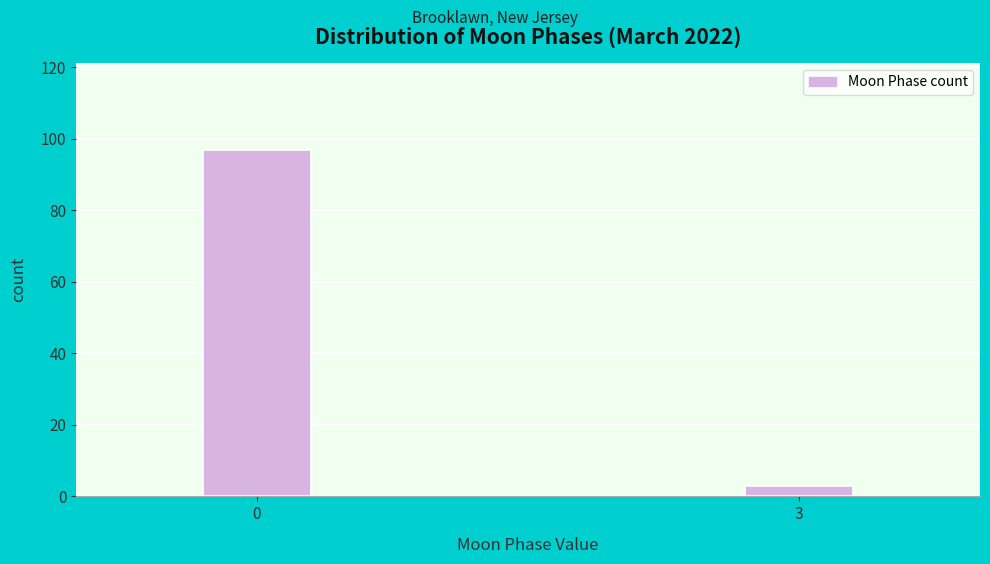

Reading left to right, list all the values displayed in this chart.

97	3